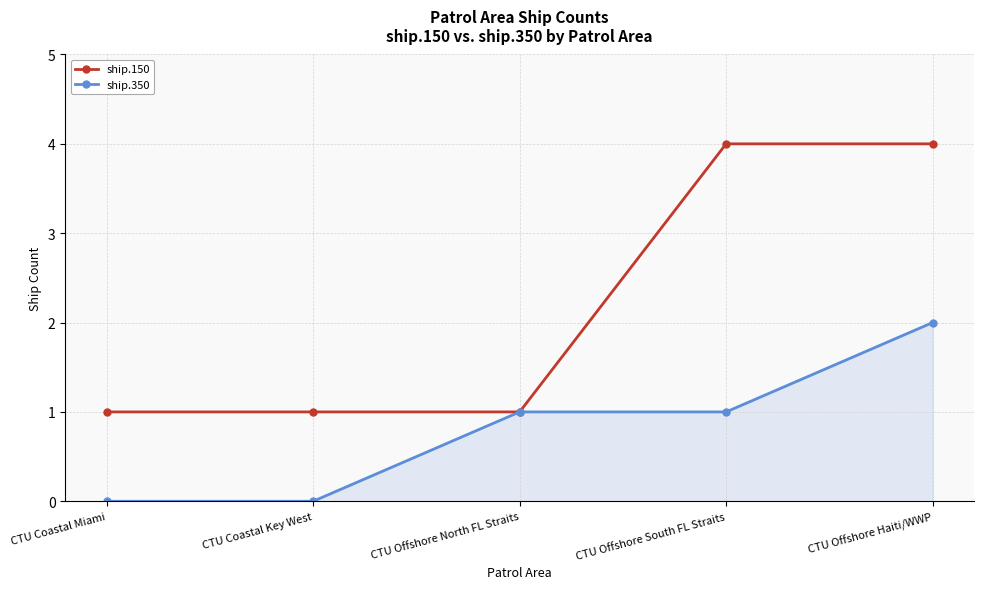

Which series changed the most between CTU Coastal Miami and CTU Offshore North FL Straits?

ship.350